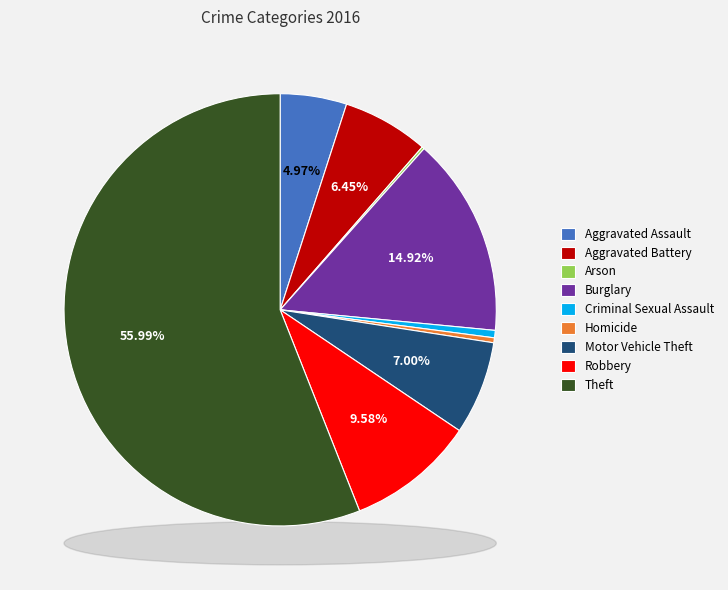

To the nearest percent, what is the difference between the largest and smallest slice percentages?

56%